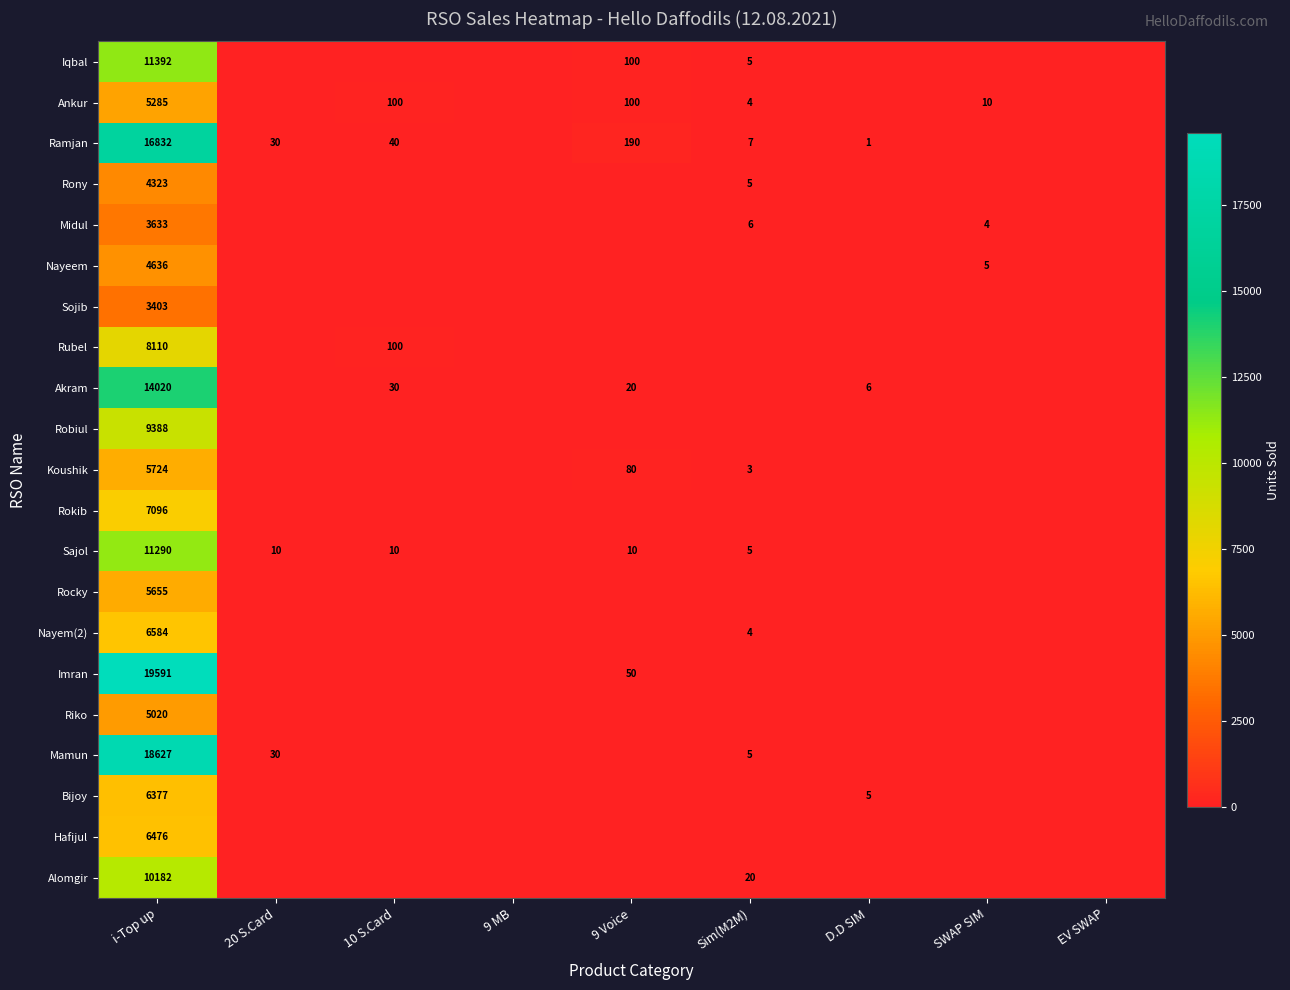

What is the total value across all series at 10 S.Card?

280